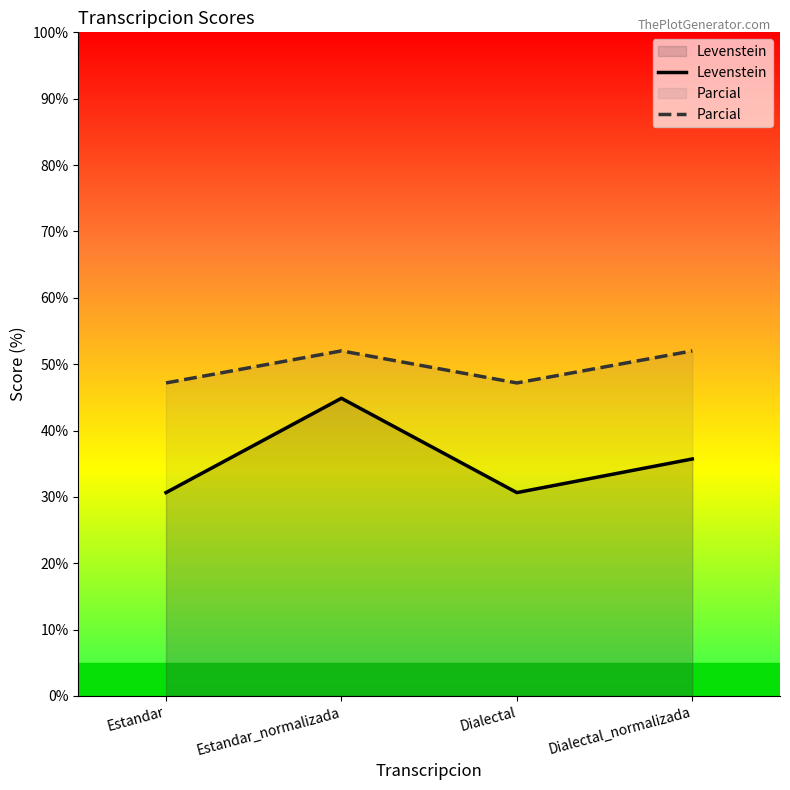

Which series changed the most between Dialectal and Dialectal_normalizada?

Levenstein